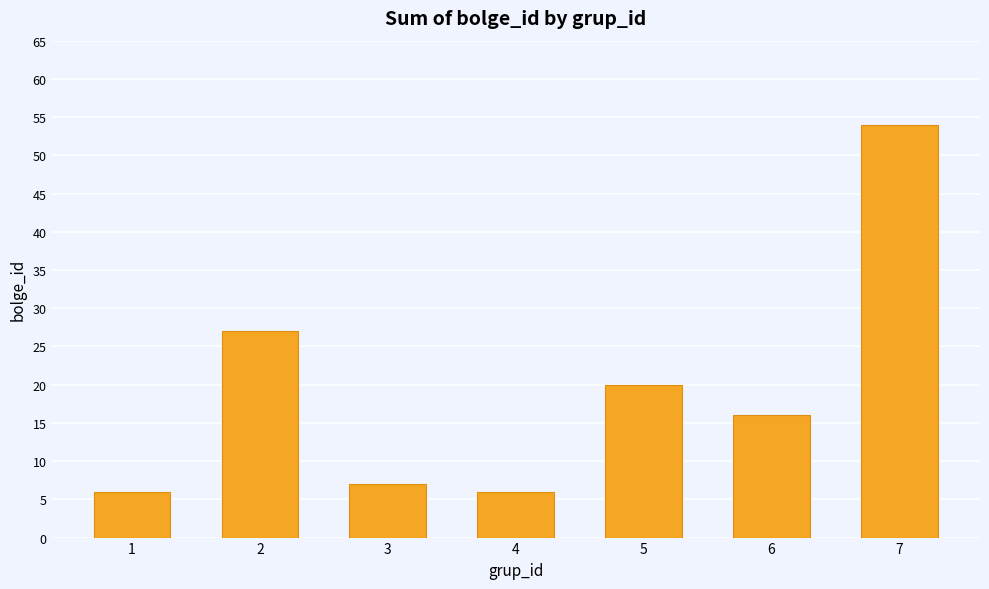

What is the average value?

19